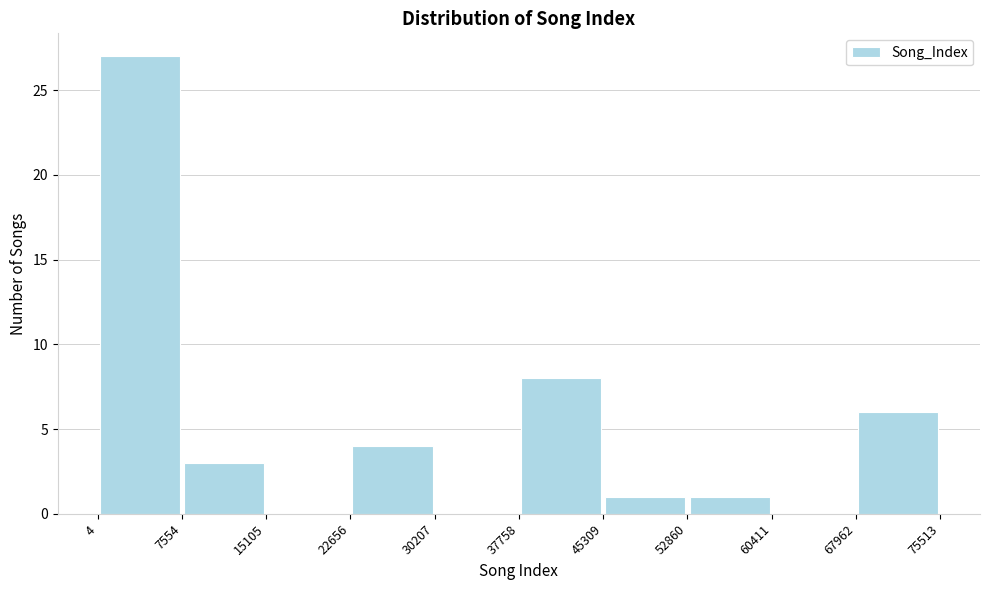

Reading left to right, transcribe this chart: for each bar, give the range it covers on the x-axis and its height. The values are not printed on the chart, so give them approximately, as read against the axis.

4 to 7554: 27
7554 to 15105: 3
15105 to 22656: 0
22656 to 30207: 4
30207 to 37758: 0
37758 to 45309: 8
45309 to 52860: 1
52860 to 60411: 1
60411 to 67962: 0
67962 to 75513: 6